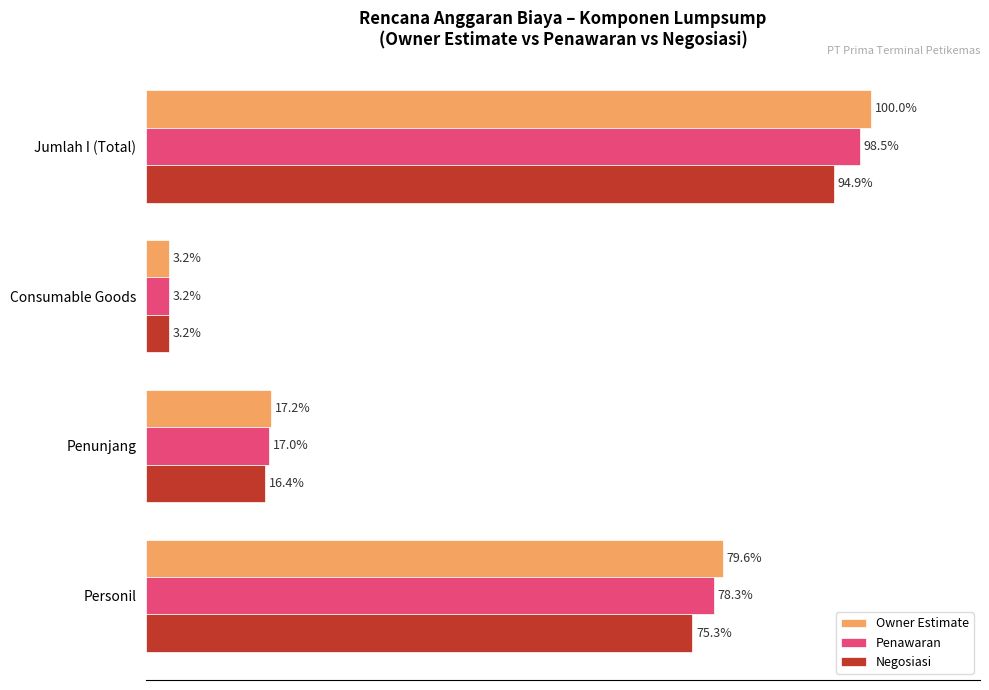

Which category has the highest value in the Negosiasi series?

Jumlah I (Total)